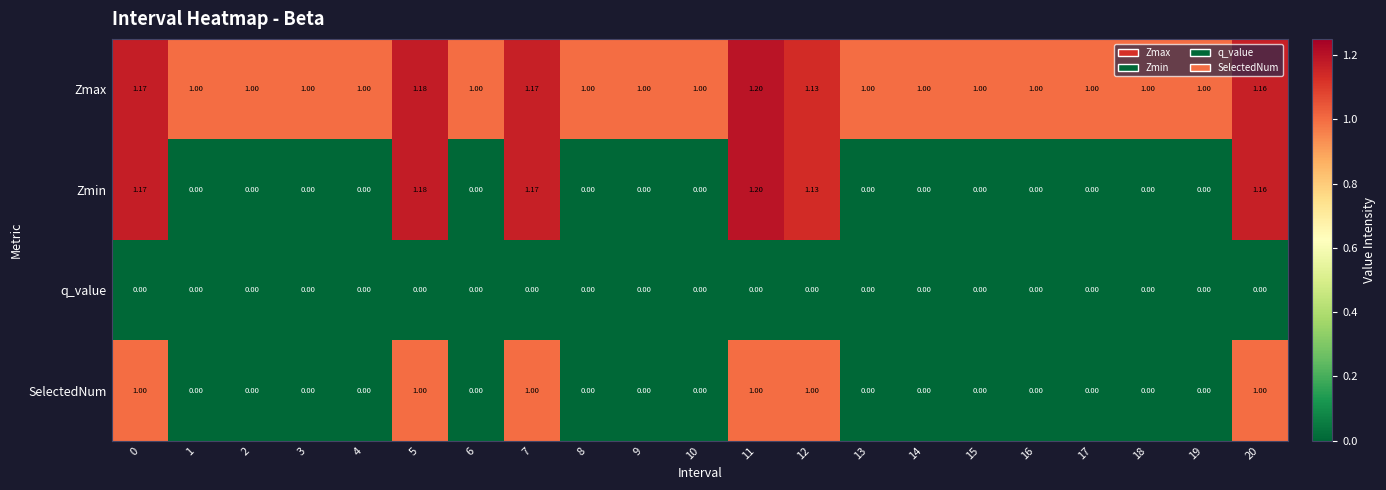

Which series has the widest spread of values?

Zmin